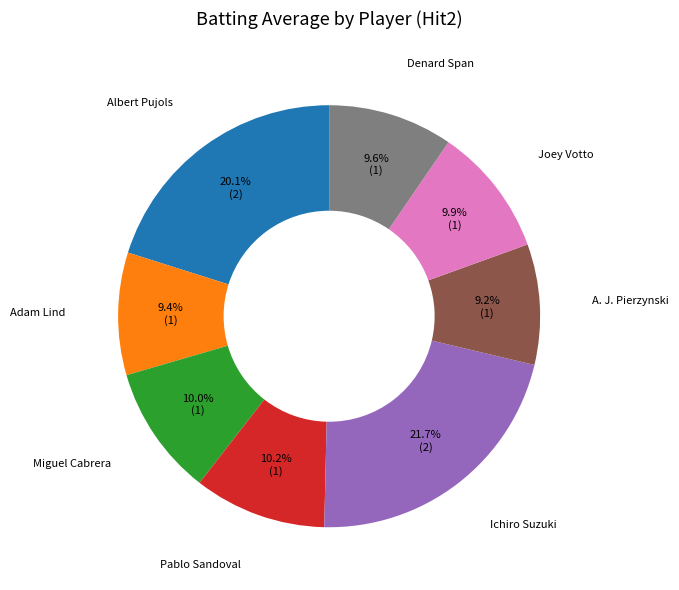

Does any single category account for the majority?

No